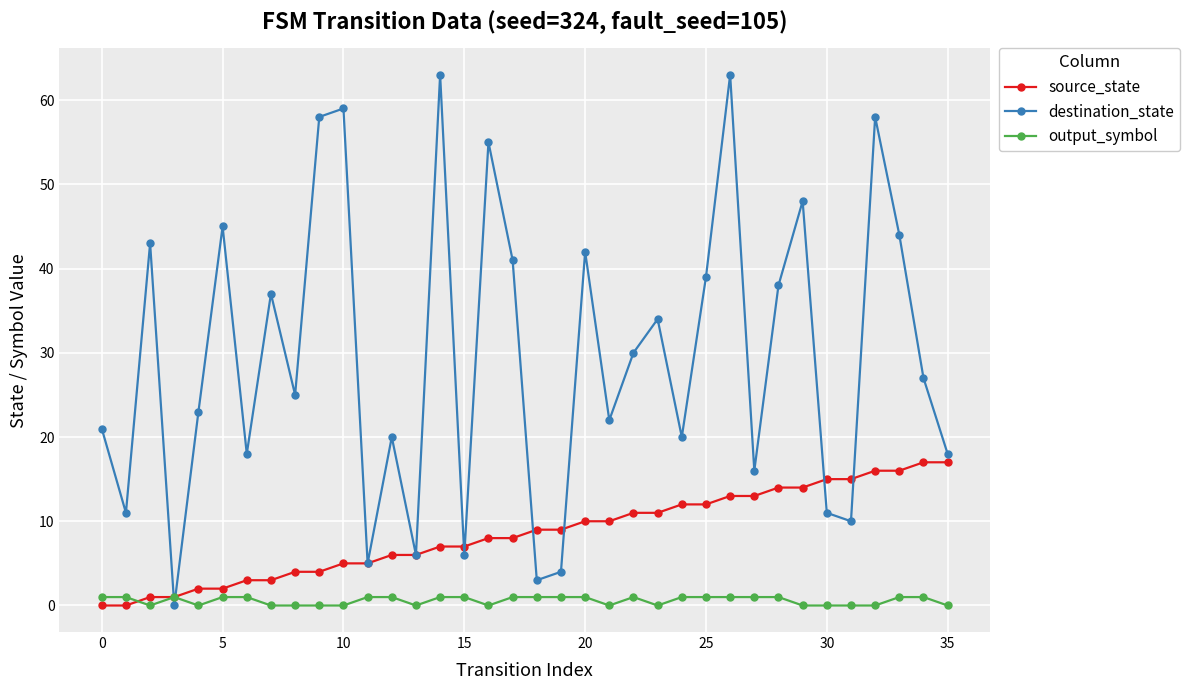

Rank the series by their average value, from lowest to highest.

output_symbol, source_state, destination_state